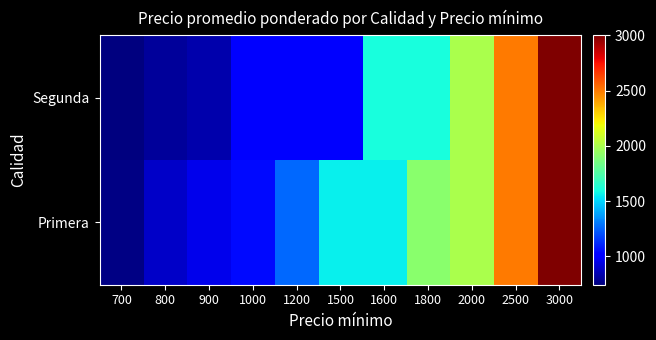

Which has a higher value, 2000 or 2500?

2500